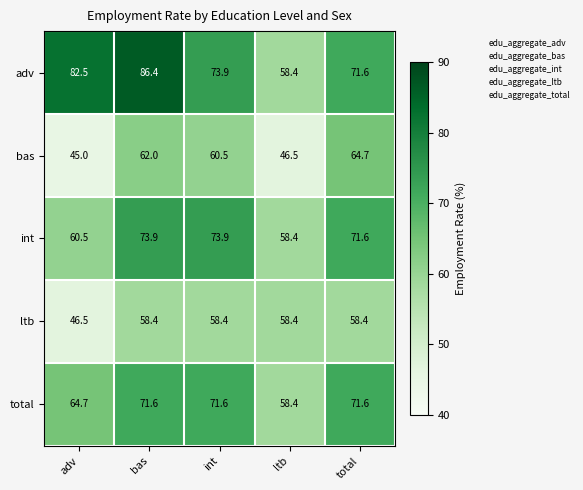

Rank the series by their maximum value, from highest to lowest.

adv, int, total, bas, ltb